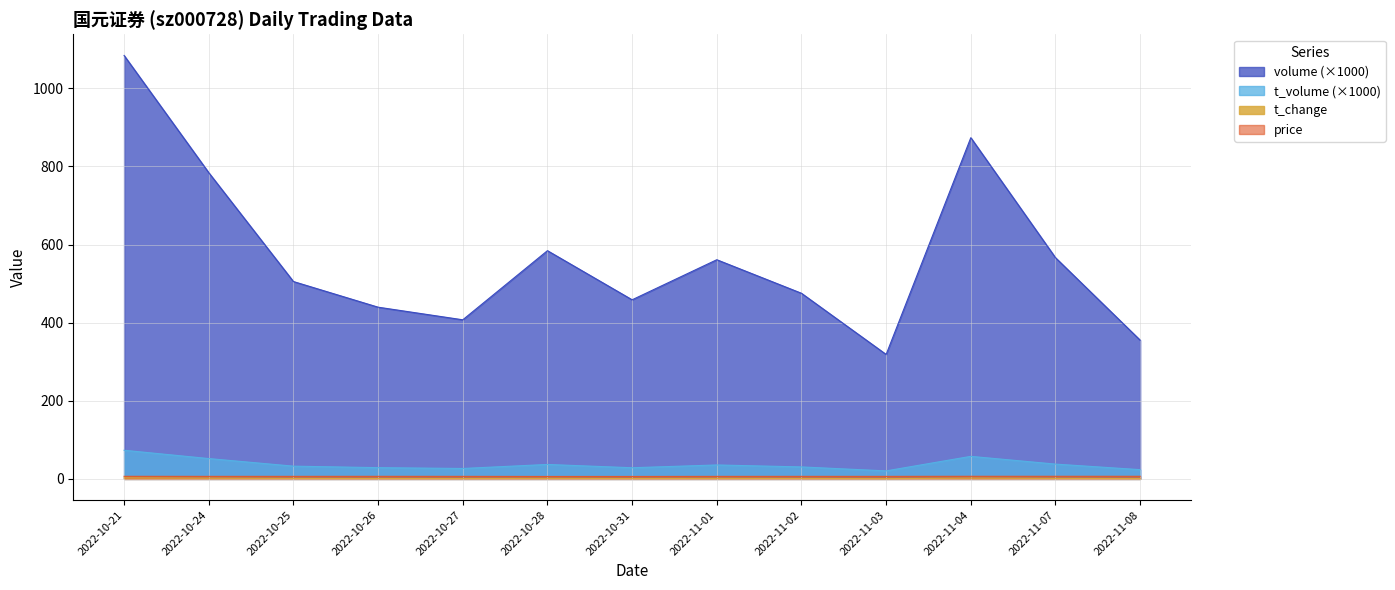

List the labels in order of t_volume value, largest first.

2022-10-21, 2022-11-04, 2022-10-24, 2022-11-07, 2022-10-28, 2022-11-01, 2022-10-25, 2022-11-02, 2022-10-26, 2022-10-31, 2022-10-27, 2022-11-08, 2022-11-03